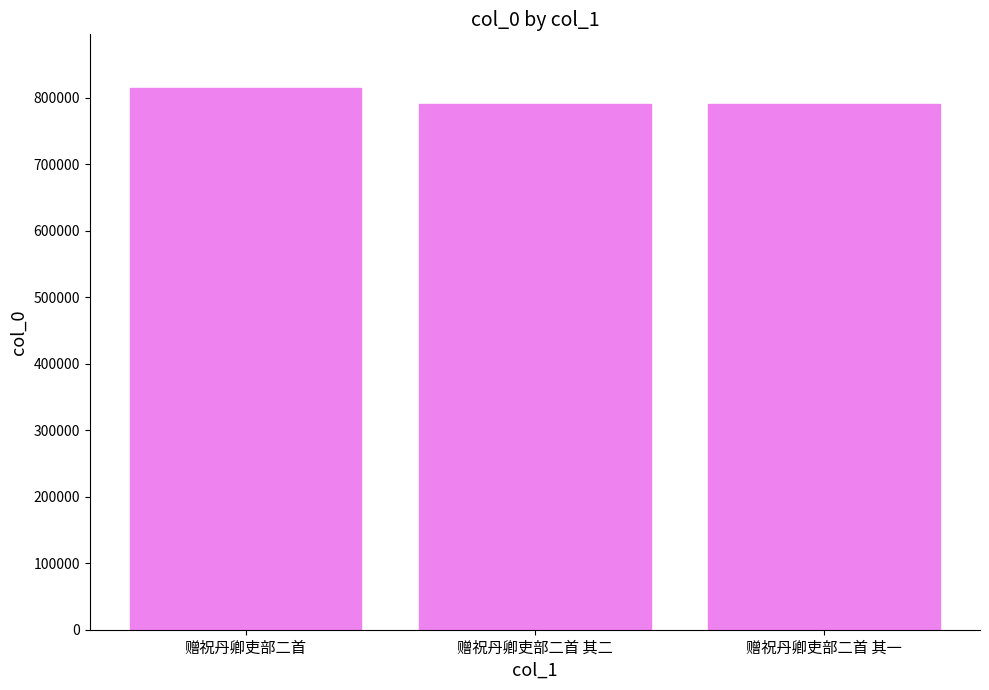

At which label does the data first exceed 790421?

赠祝丹卿吏部二首